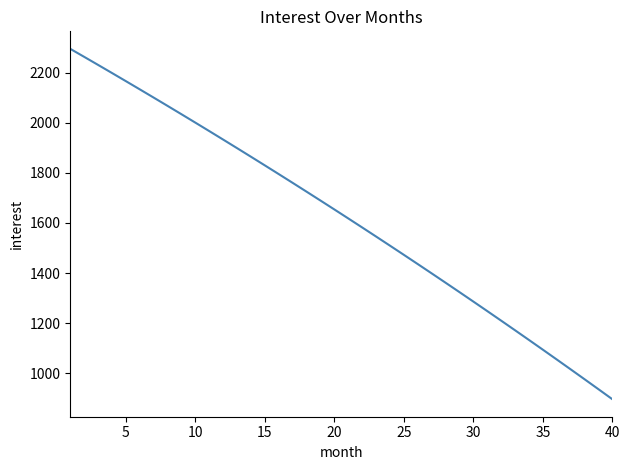

Does the chart display data point markers on the line(s)?

No